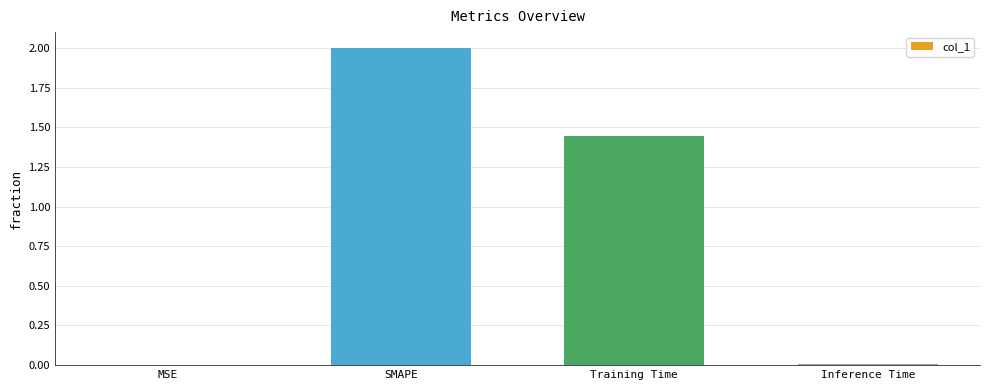

Where is the data nearest to the value 1?

Training Time